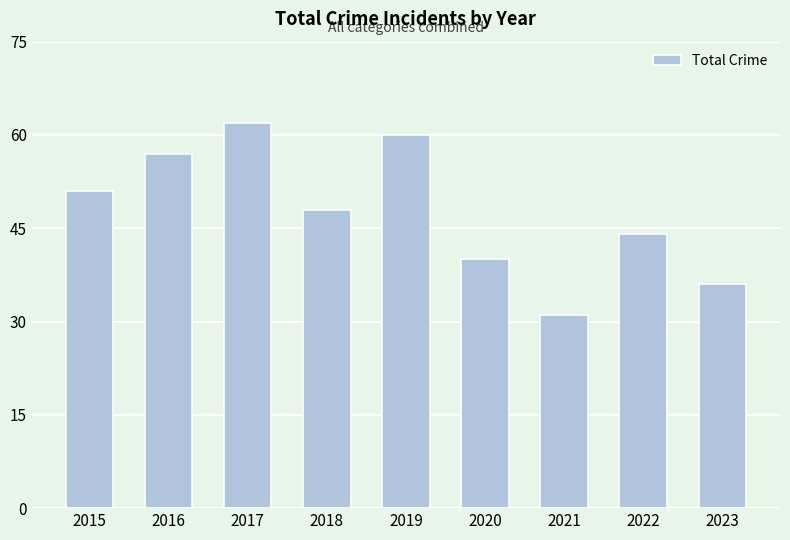

True or false: the data shows 40 at 2020.

True